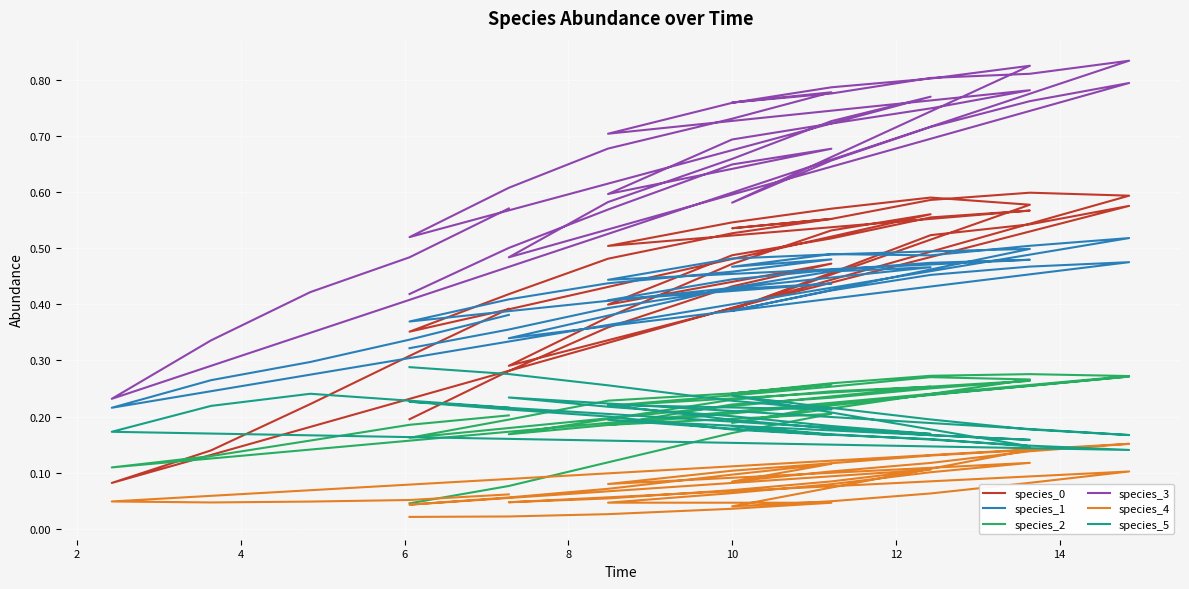

What is the highest value of the species_3 series?

0.8